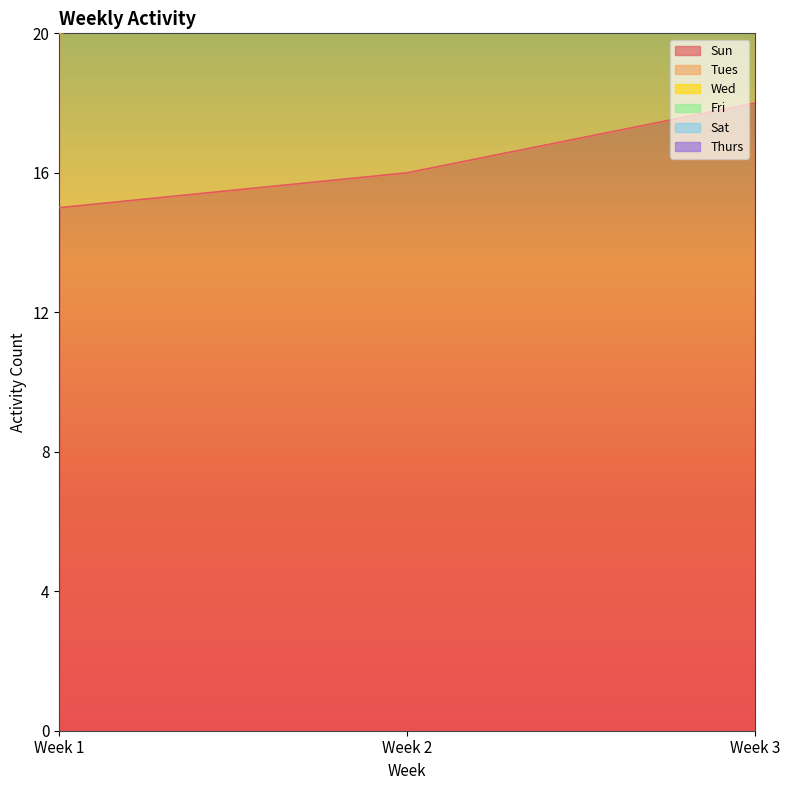

What is the difference between the maximum and minimum values in the Tues series?

1